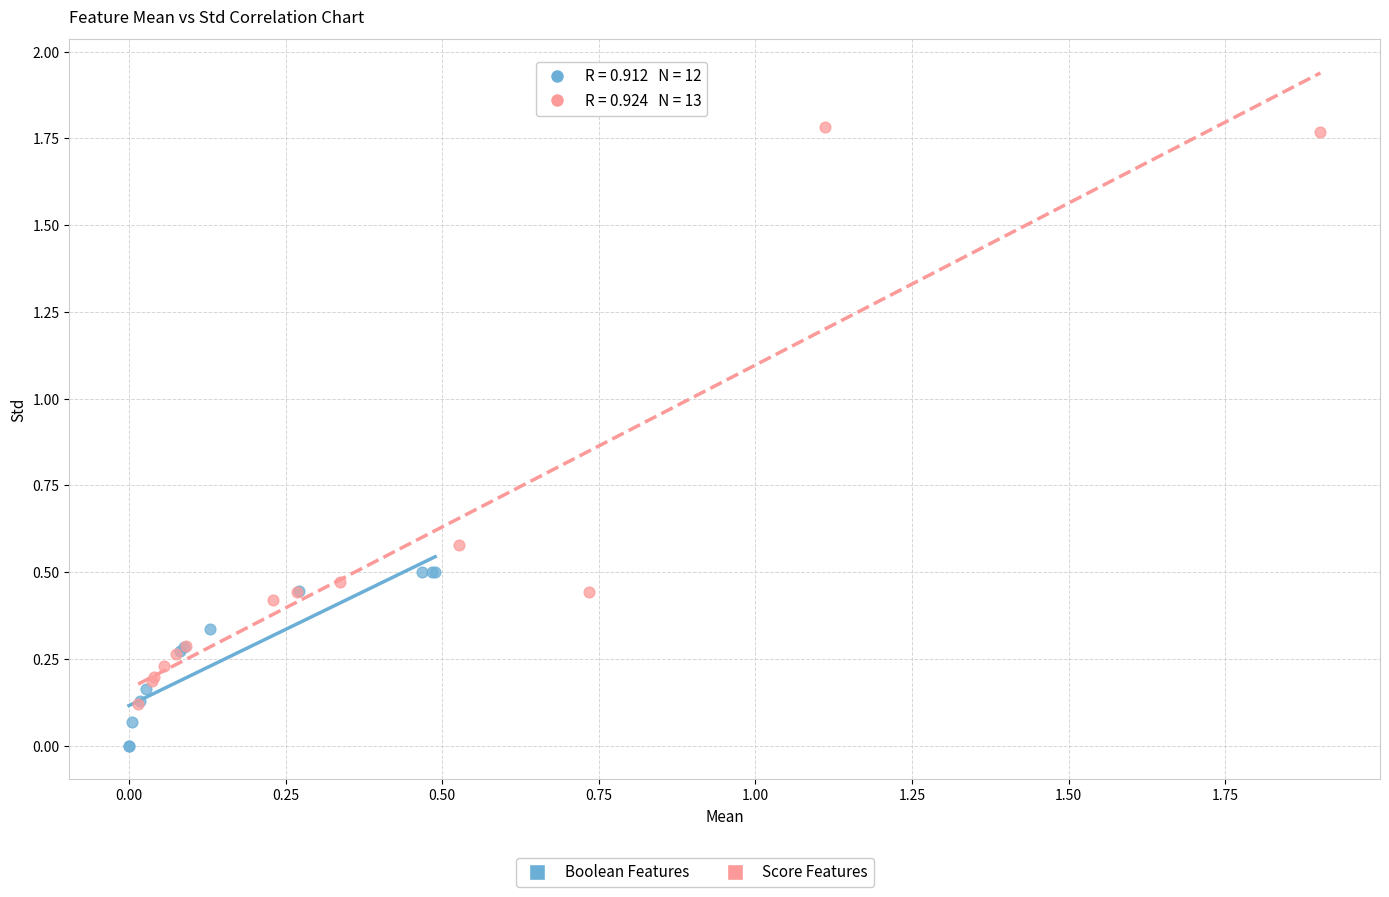

Which series contains the lowest Y value?

Boolean Features